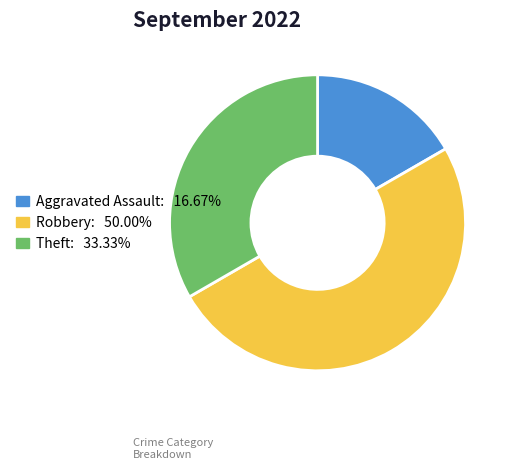

What is the smallest slice in the pie chart?

Aggravated Assault